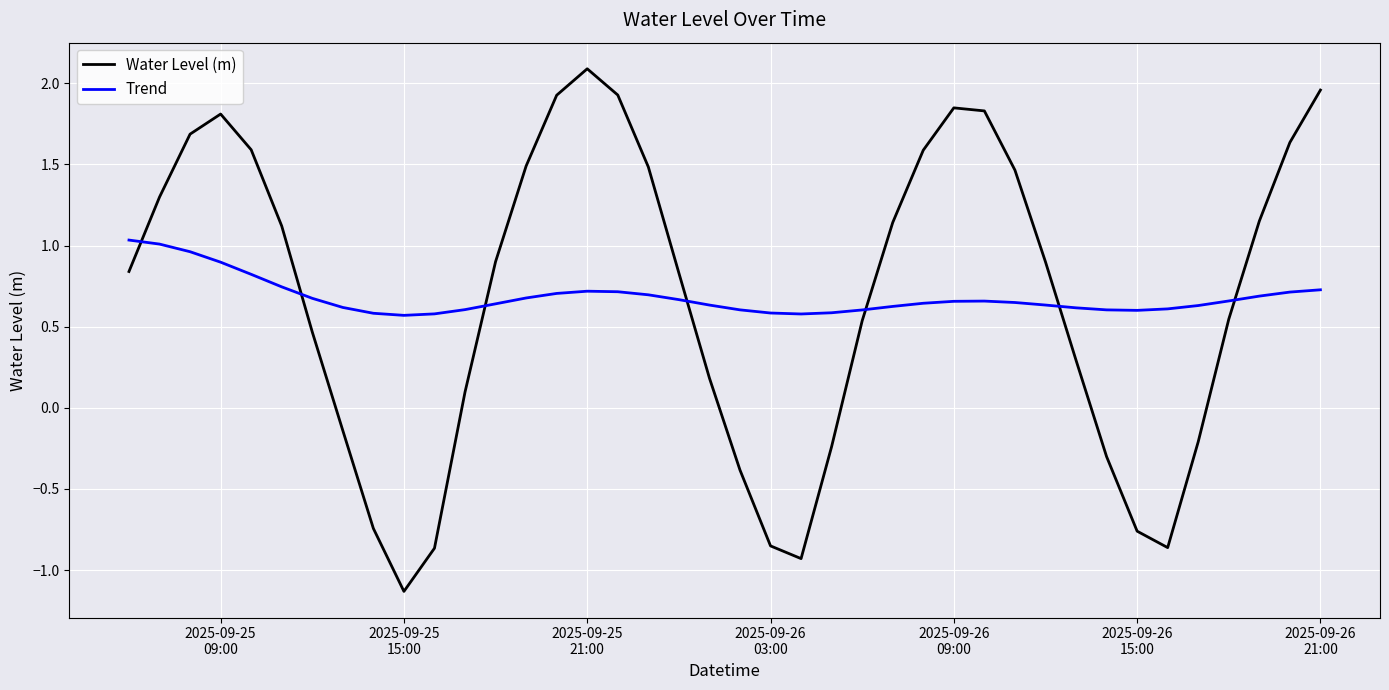

Which series has the widest spread of values?

Water Level (m)